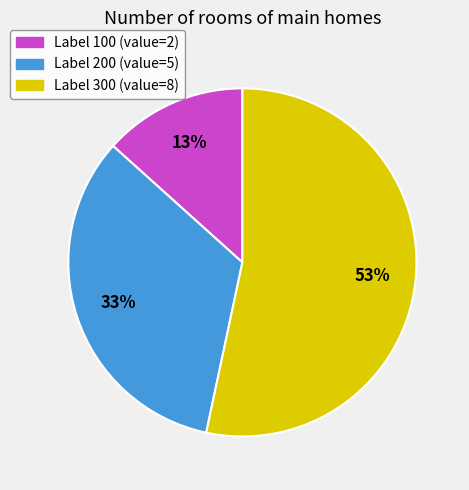

To the nearest percent, what is the difference between the largest and smallest slice percentages?

40%